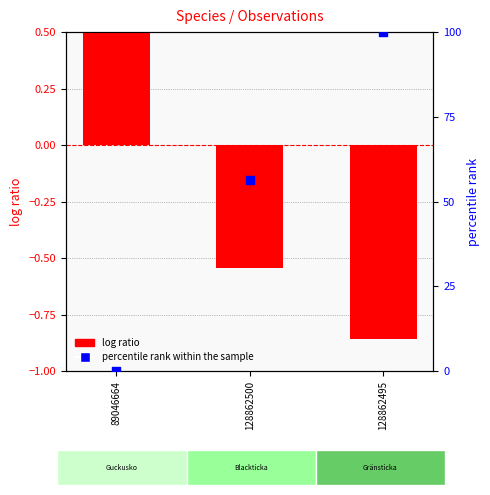

Which series reaches the minimum Y coordinate?

log ratio